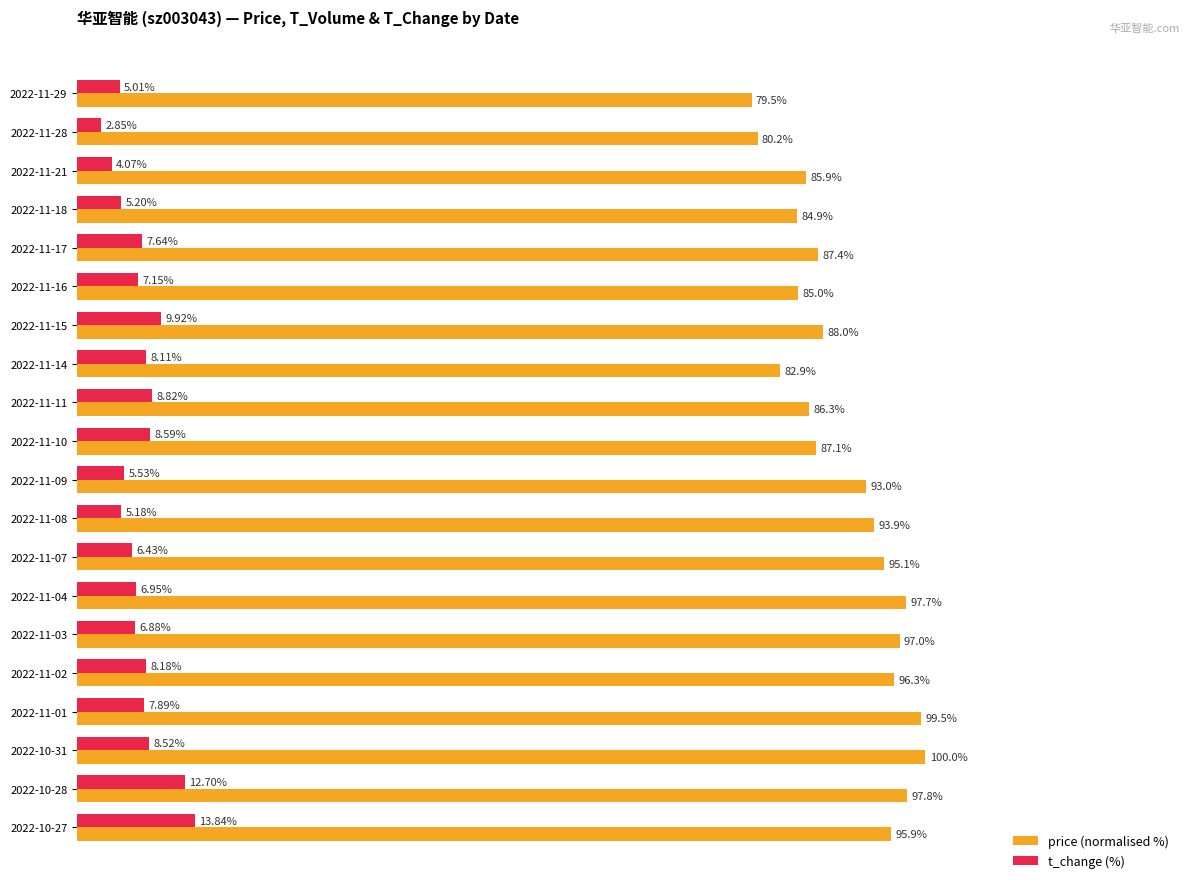

At which category is the sum across all series the highest?

2022-10-28